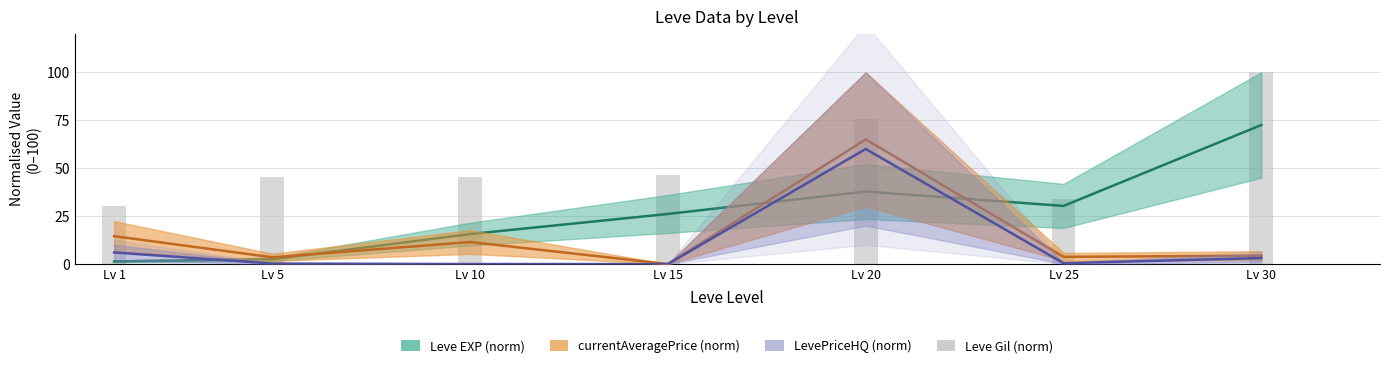

What is the maximum value shown in the chart?

100.0